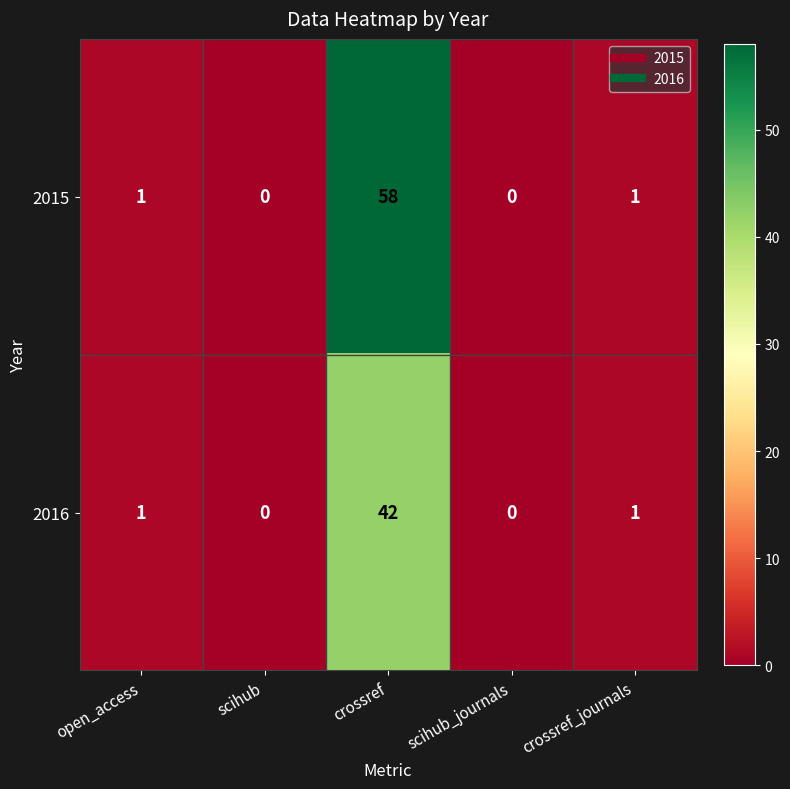

Rank the series by their maximum value, from highest to lowest.

2015, 2016